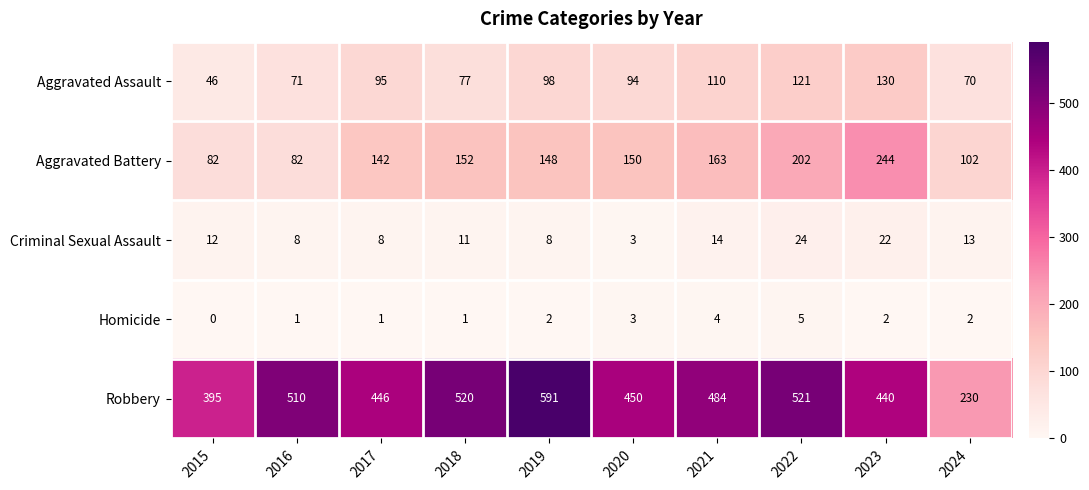

What is the maximum value shown in the chart?

591